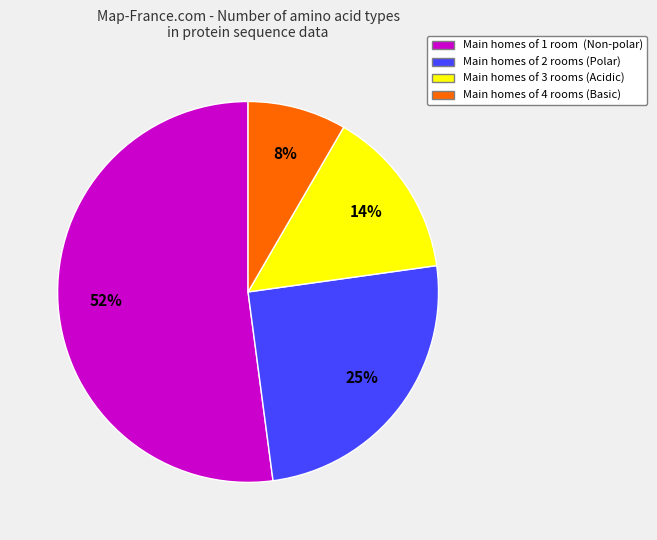

Does any single category account for the majority?

Yes